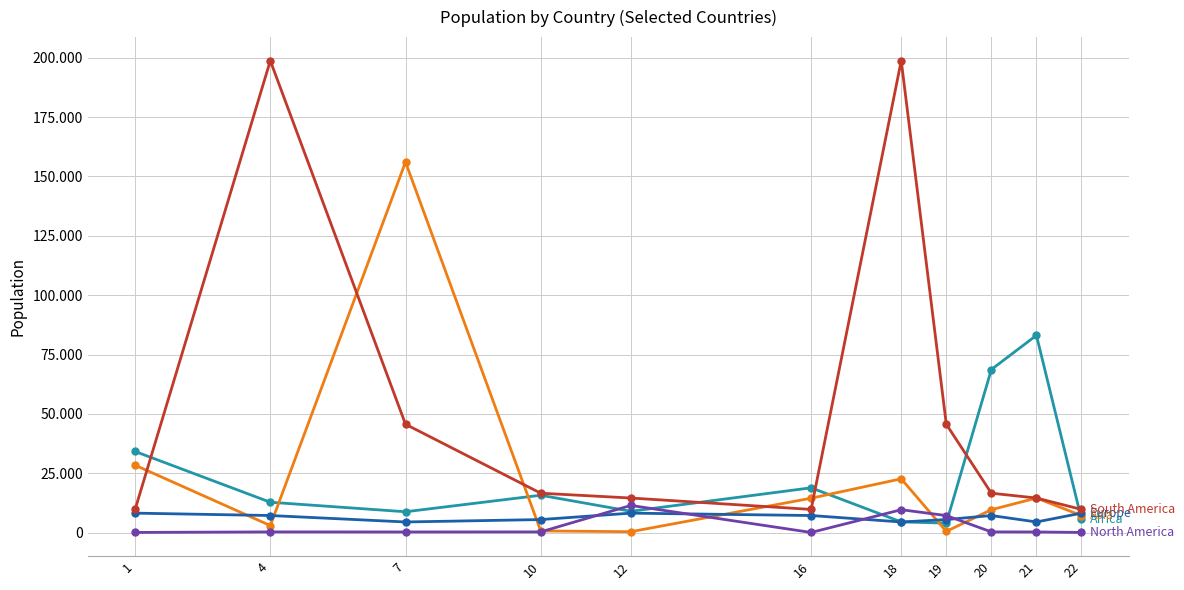

Reading right to left, what are all the values shown in this chart?

Africa: 22=5647168	21=83082869	20=68692542	19=4012809	18=4511488	16=18879301	12=8988091	10=15746232	7=8791832	4=12799293	1=34178188
Asia: 22=7185218	21=14573101	20=9648533	19=531640	18=22665345	16=14494293	12=388190	10=727785	7=156050883	4=2967004	1=28400000
Europe: 22=8210281	21=4489409	20=7204687	19=5500510	18=4489409	16=7204687	12=8210281	10=5500510	7=4489409	4=7204687	1=8210281
South America: 22=9775246	21=14573101	20=16601707	19=45644023	18=198739269	16=9775246	12=14573101	10=16601707	7=45644023	4=198739269	1=9775246
North America: 22=85632	21=284589	20=309156	19=7185218	18=9650054	16=72660	12=11451652	10=307899	7=284589	4=309156	1=85632